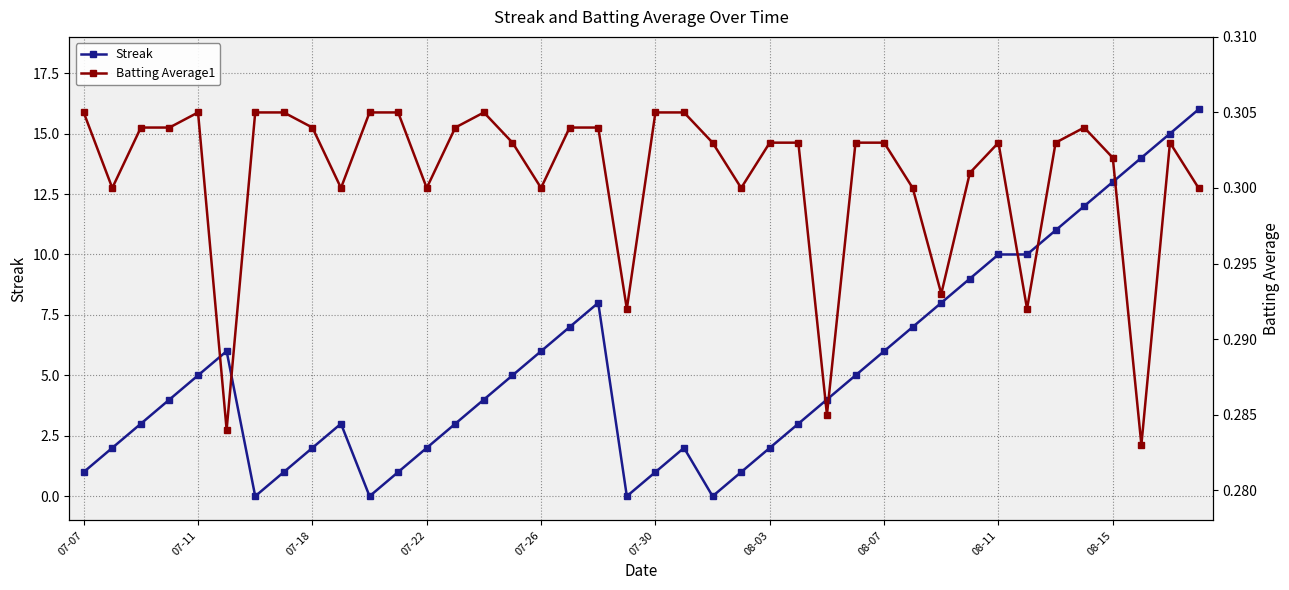

What is the sum of all Batting Average1 values?

12.0